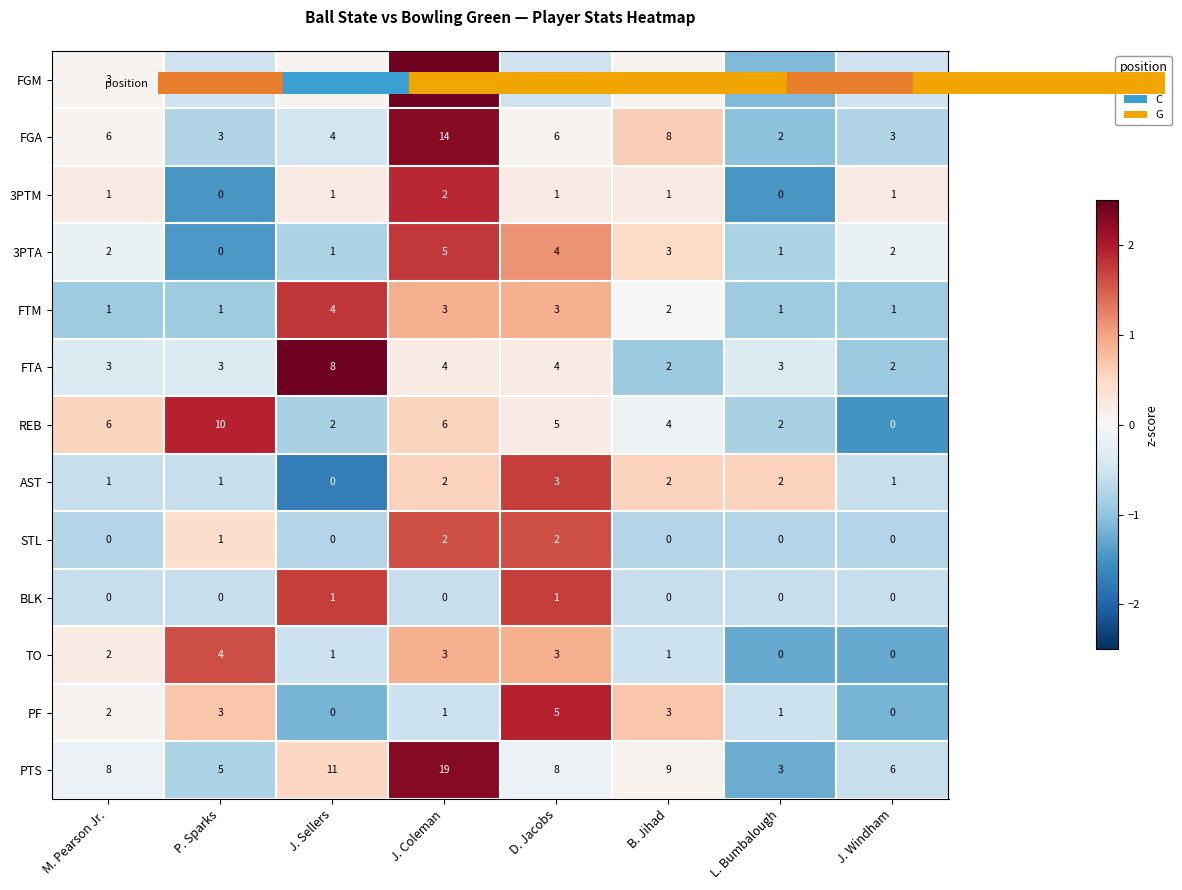

What is the sum of the FTA values at J. Coleman and P. Sparks?

7